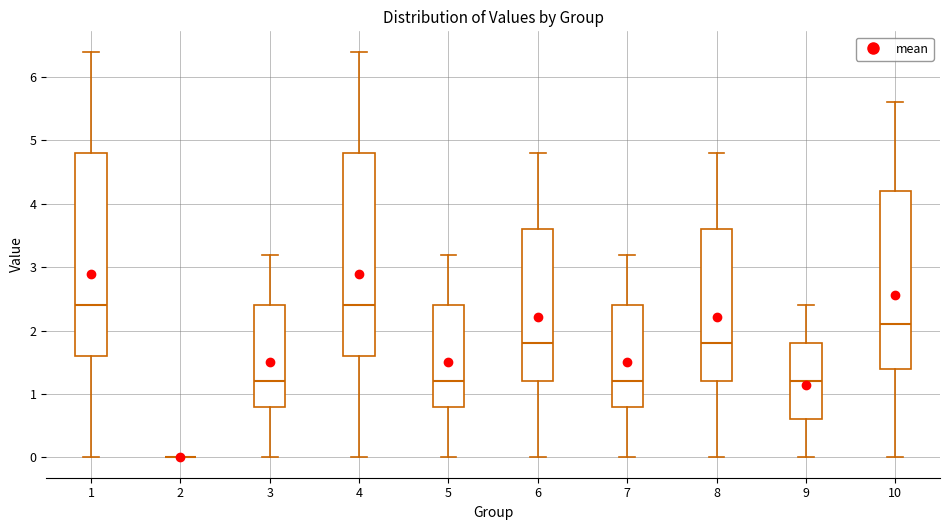

Where does the median line of the box at x = 4 sit on the y-axis? The values are not printed on the chart, so give them approximately, as read against the axis.

2.4